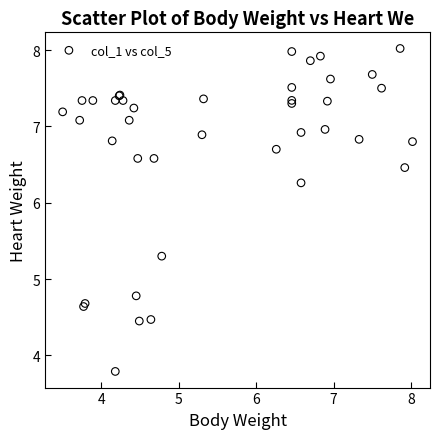

What Y value in the scatter plot is closest to 5?

4.8